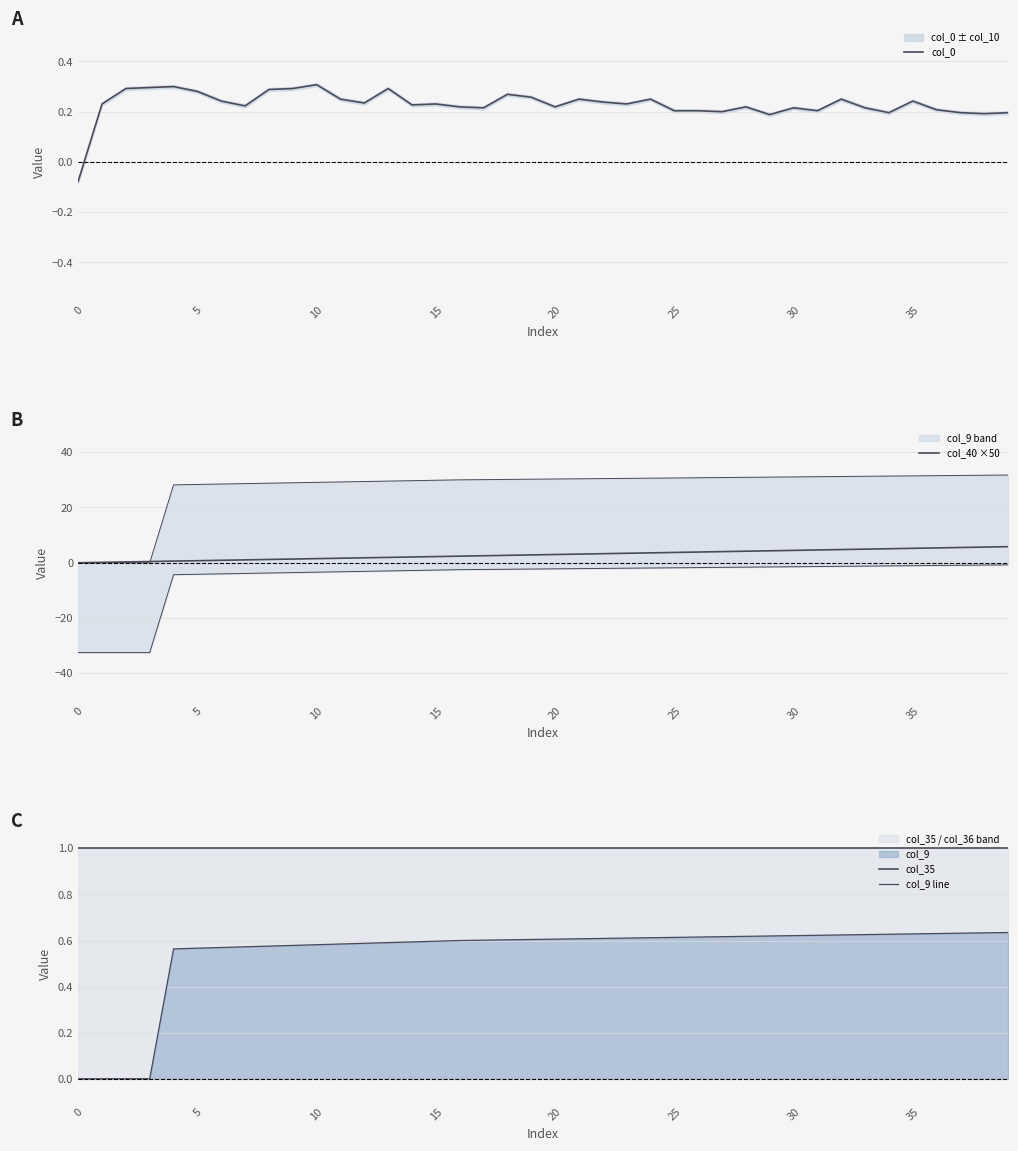

Between 30 and 16, which is larger?

16